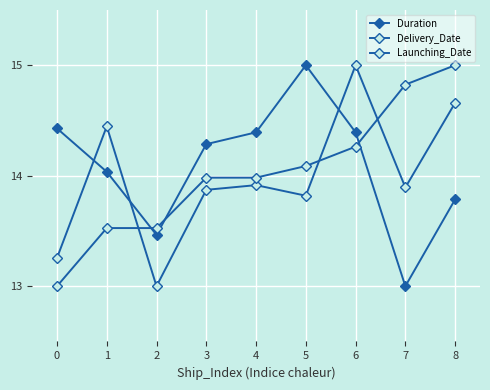

Reading left to right, list all the values displayed in this chart.

Duration: 0=14.4	1=14.0	2=13.5	3=14.3	4=14.4	5=15.0	6=14.4	7=13.0	8=13.8
Delivery_Date: 0=13.3	1=14.4	2=13.0	3=13.9	4=13.9	5=13.8	6=15.0	7=13.9	8=14.7
Launching_Date: 0=13.0	1=13.5	2=13.5	3=14.0	4=14.0	5=14.1	6=14.3	7=14.8	8=15.0